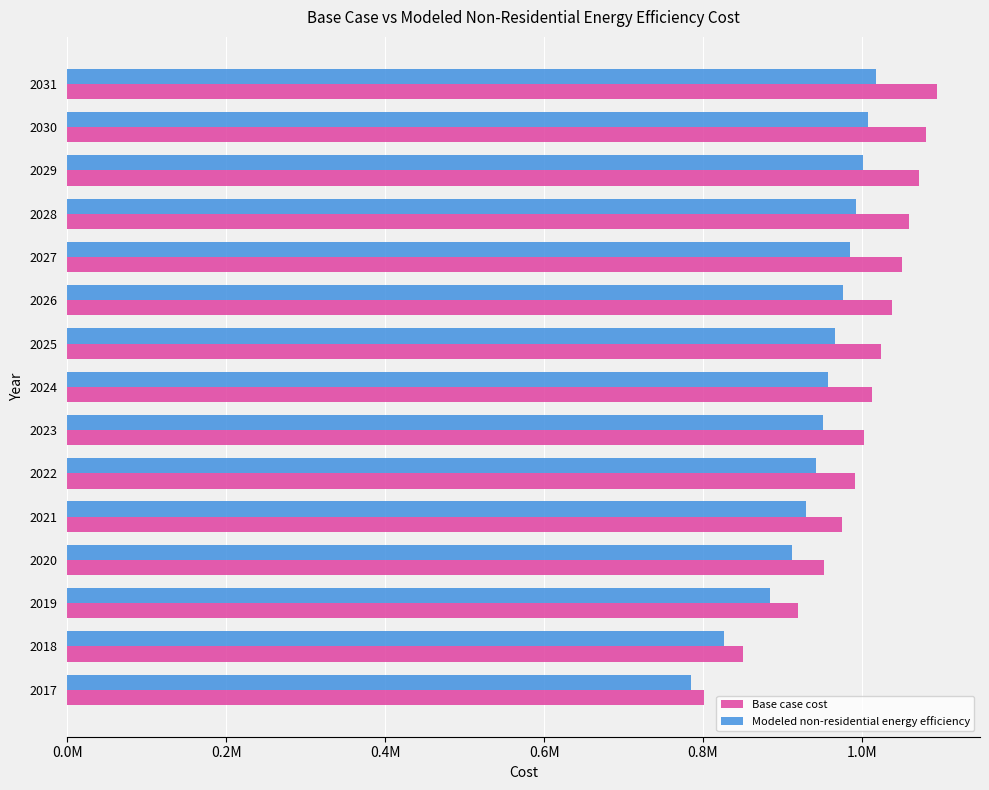

What are all the series names shown in the legend?

Base case cost, Modeled non-residential energy efficiency